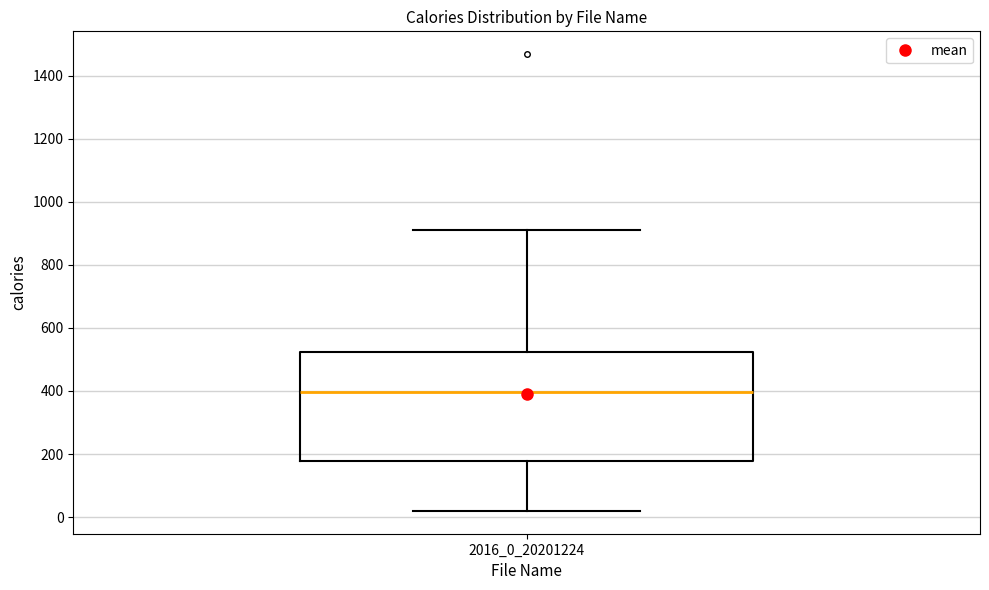

Where does the lower whisker of the box at x = 2016_0_20201224 end on the y-axis? The values are not printed on the chart, so give them approximately, as read against the axis.

20